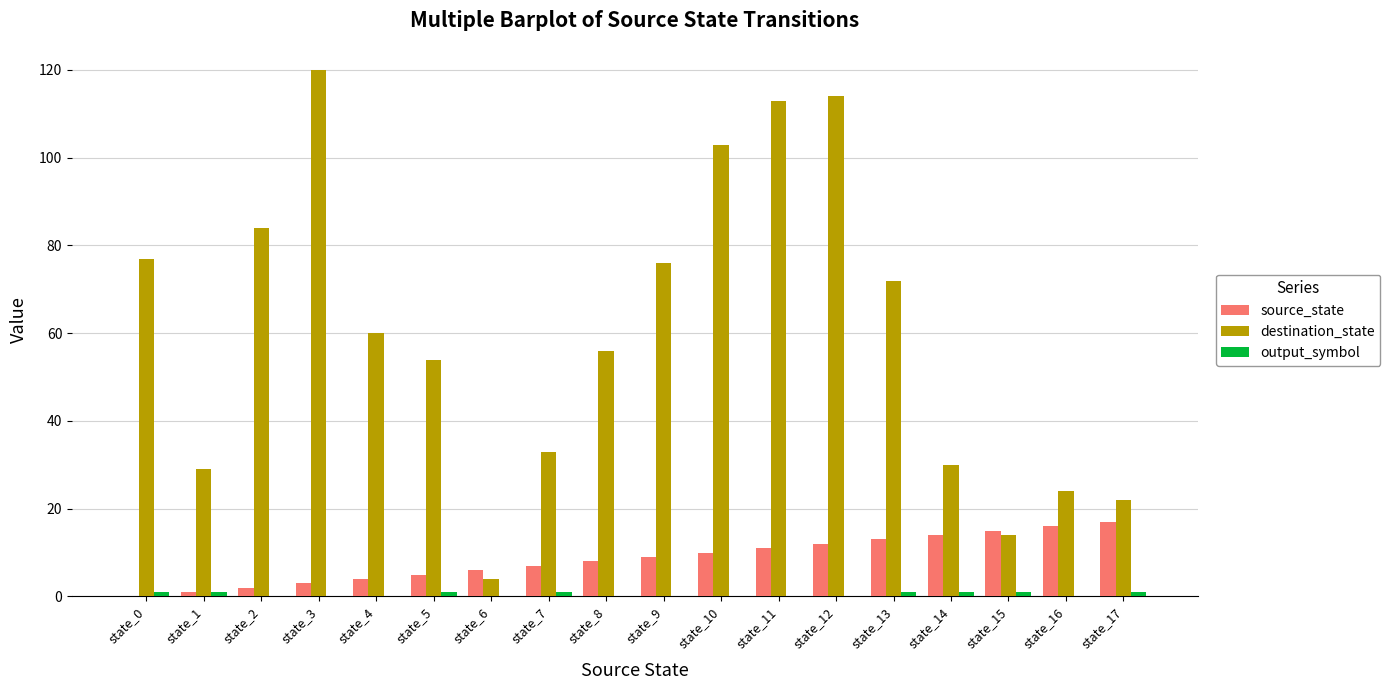

At which label is destination_state closest to 62?

state_4